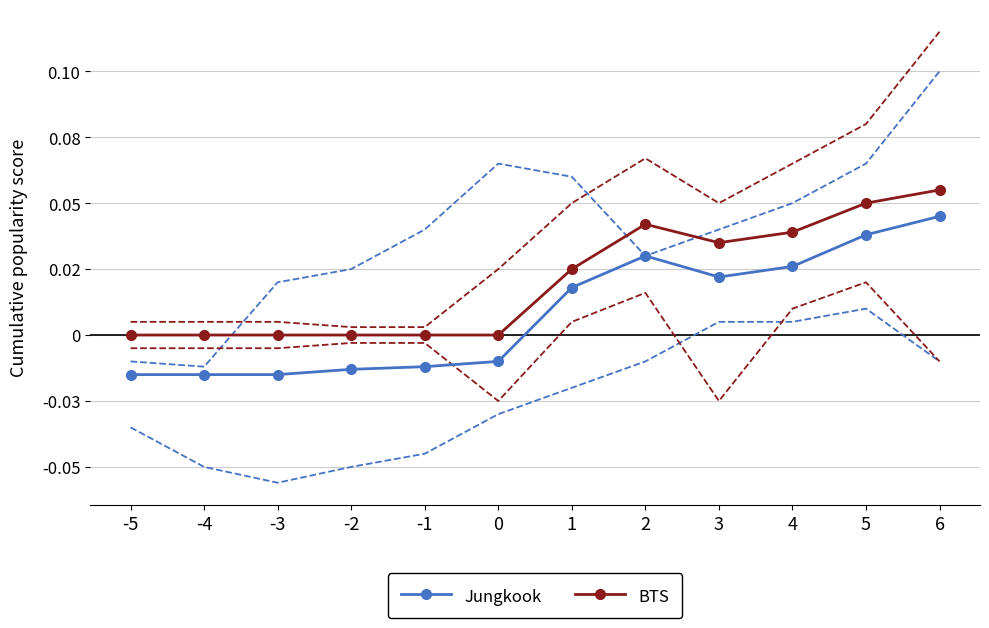

Count the number of data series in this chart.

2